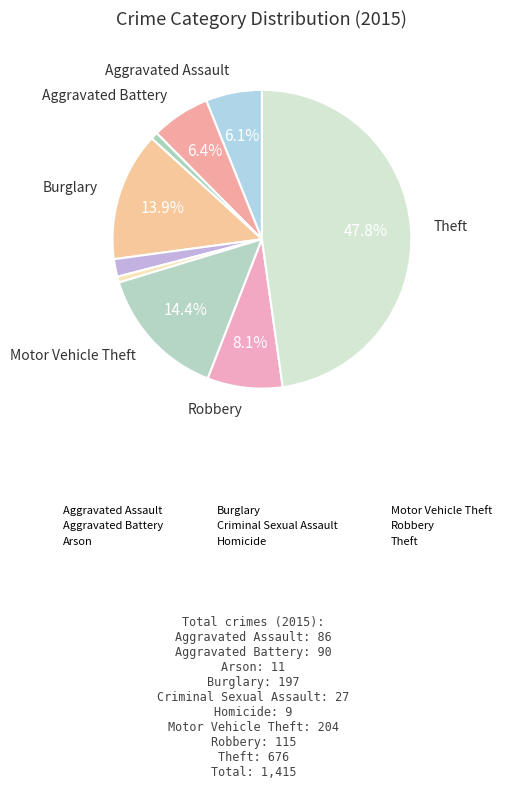

Which category has the smallest portion of the pie?

Homicide